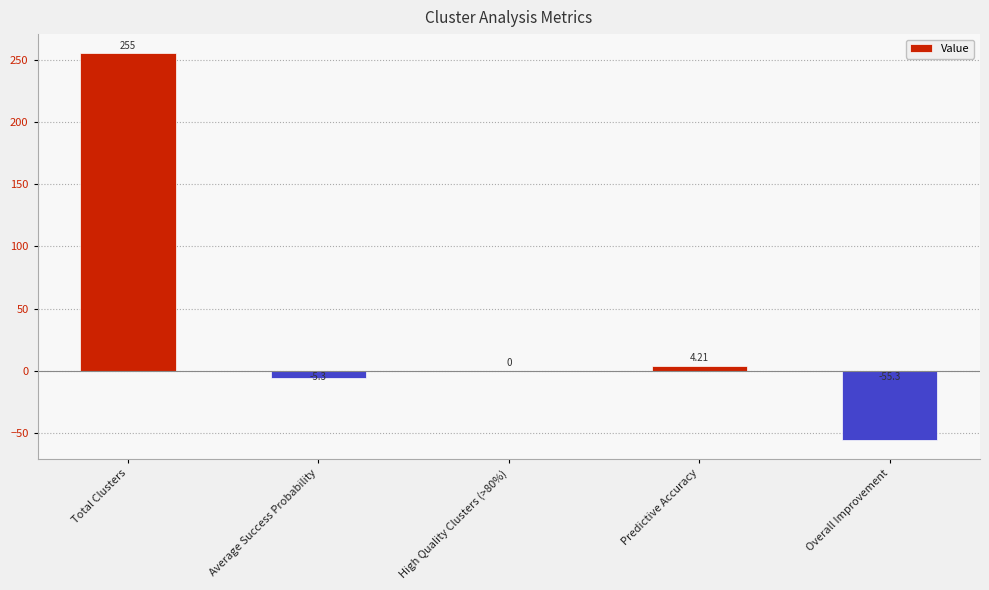

Which label corresponds to the largest value in the chart?

Total Clusters